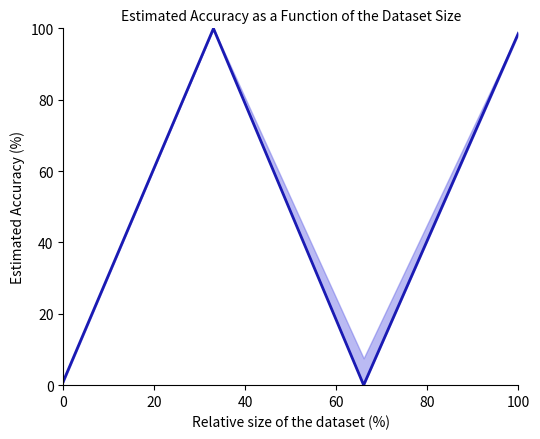

What is the value of the 2nd point from the left?

100.0